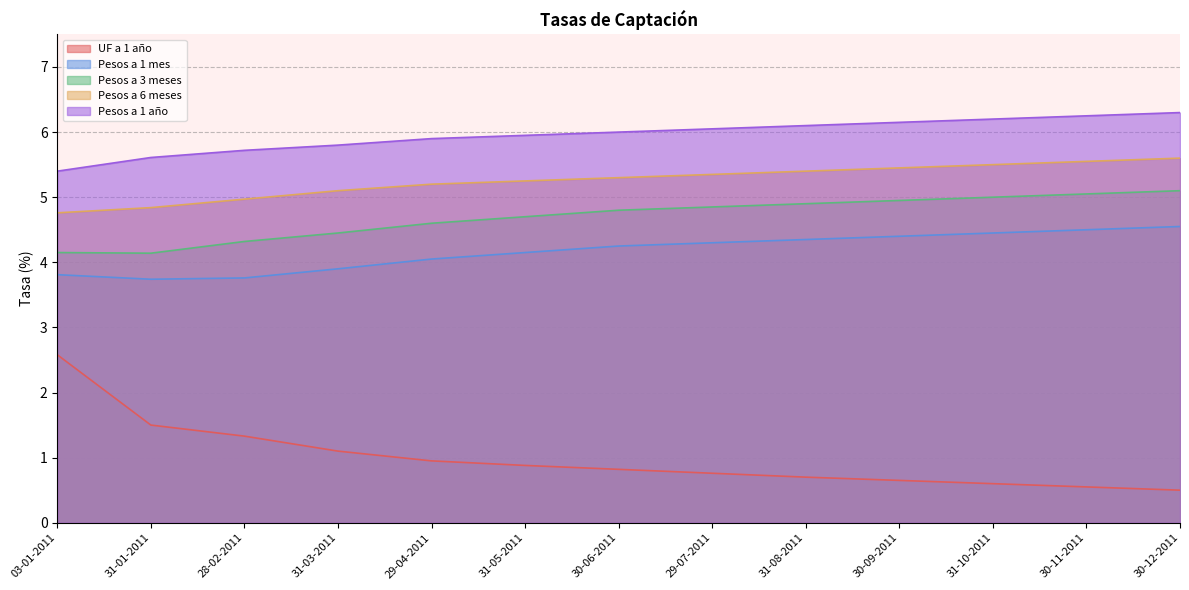

Which series has the largest range (max minus min)?

UF a 1 año